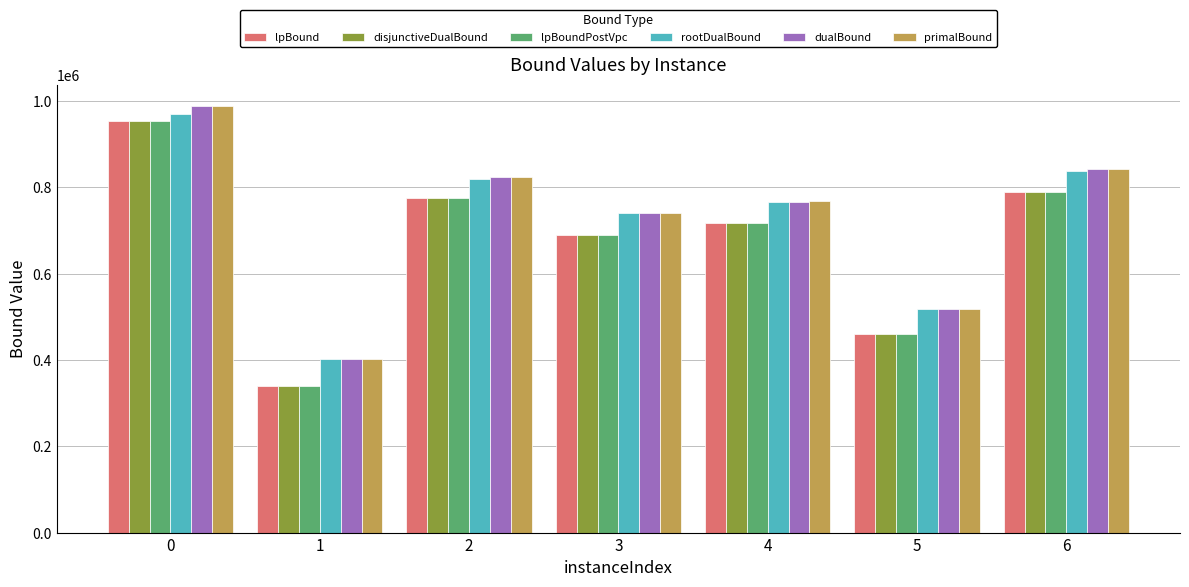

The value of dualBound at 4 is 767140.2. True or false?

True